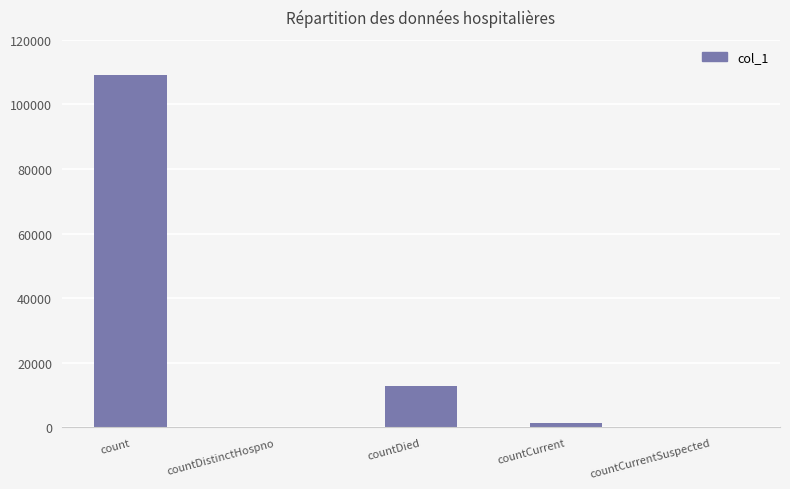

What is the change in value from count to countDistinctHospno?

-109209